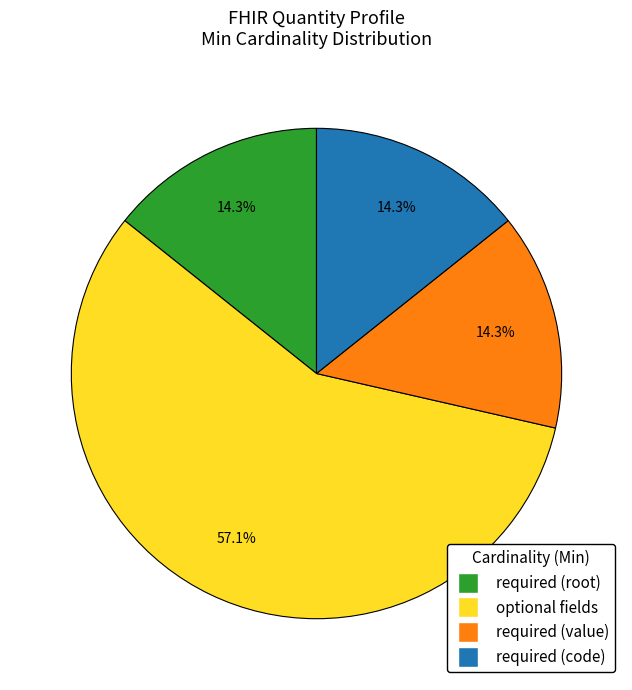

Does any single category account for the majority?

Yes